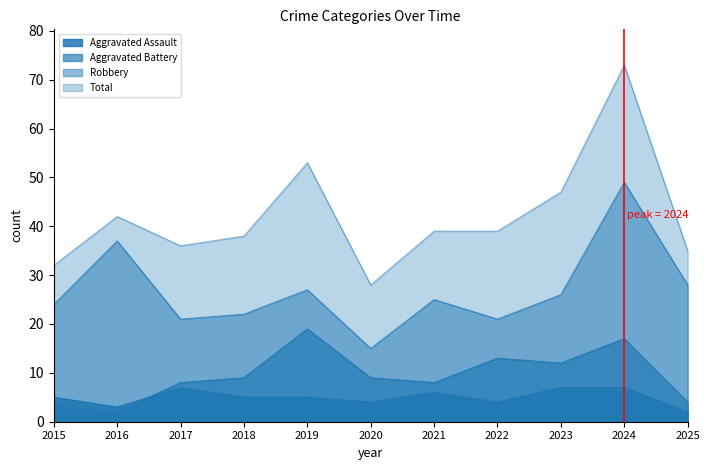

At how many categories does at least one series exceed 5?

11